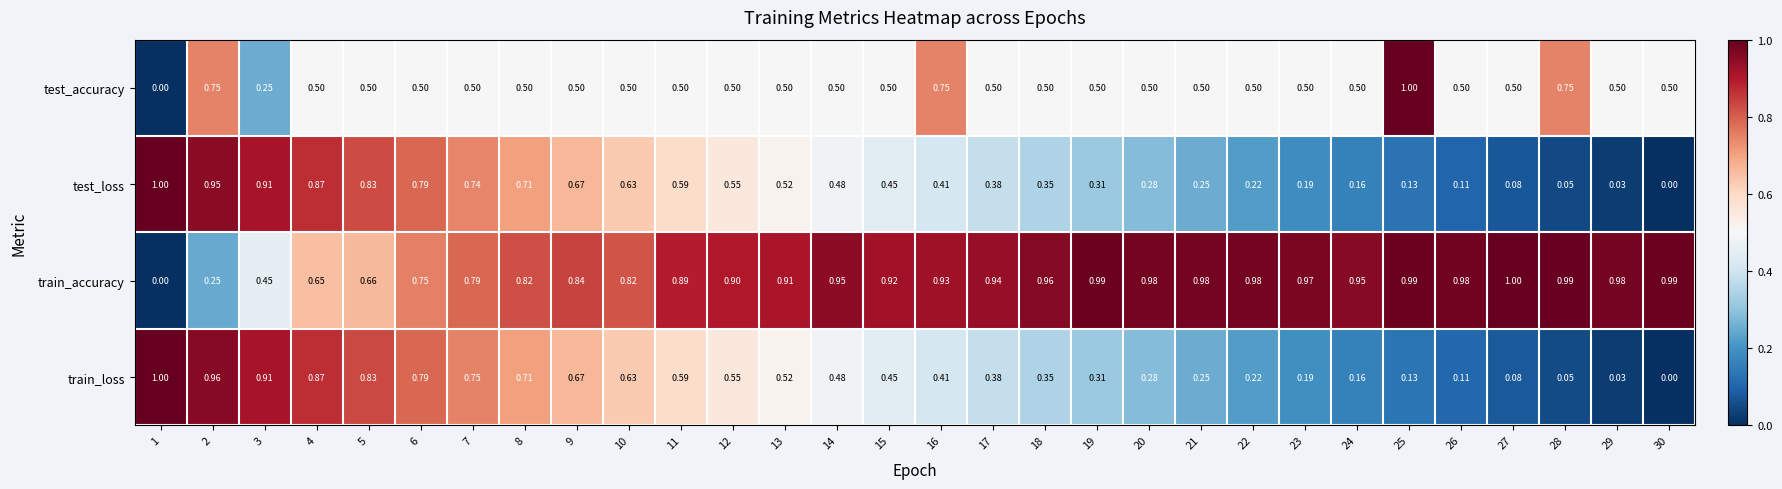

Which series has the largest total across all categories?

train_accuracy